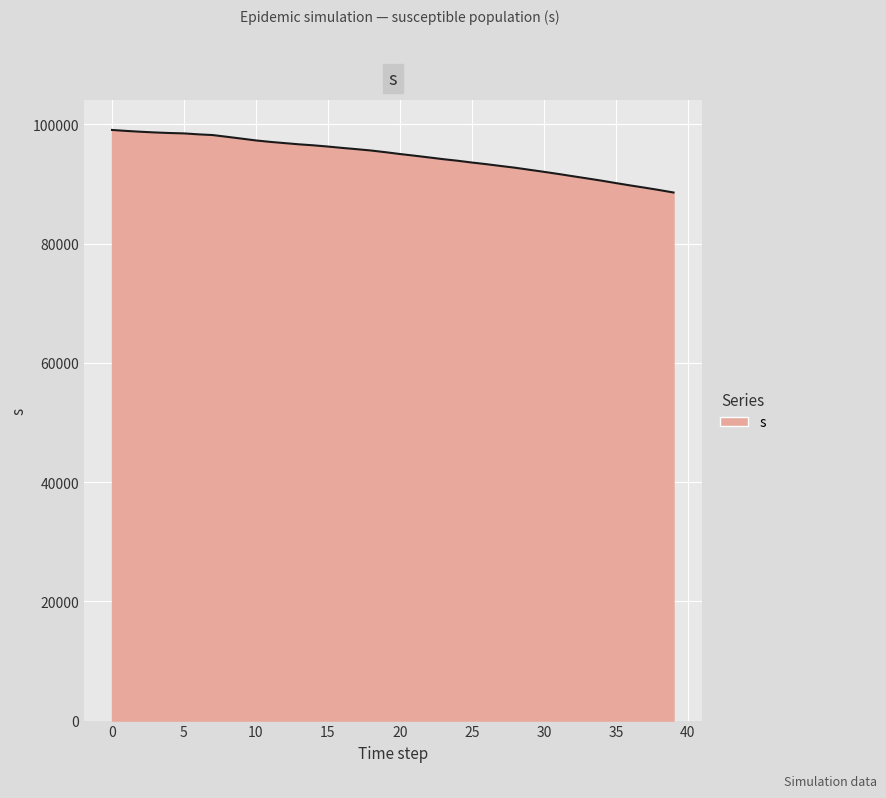

What is the minimum value shown in the chart?

88582